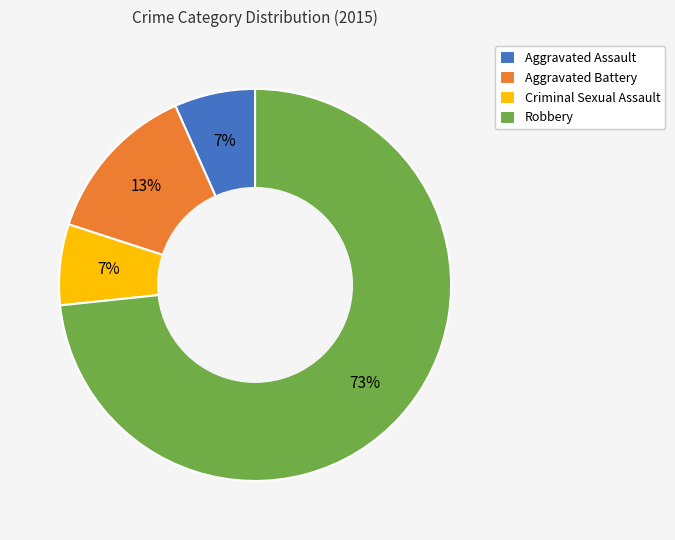

Which category accounts for the majority?

Robbery